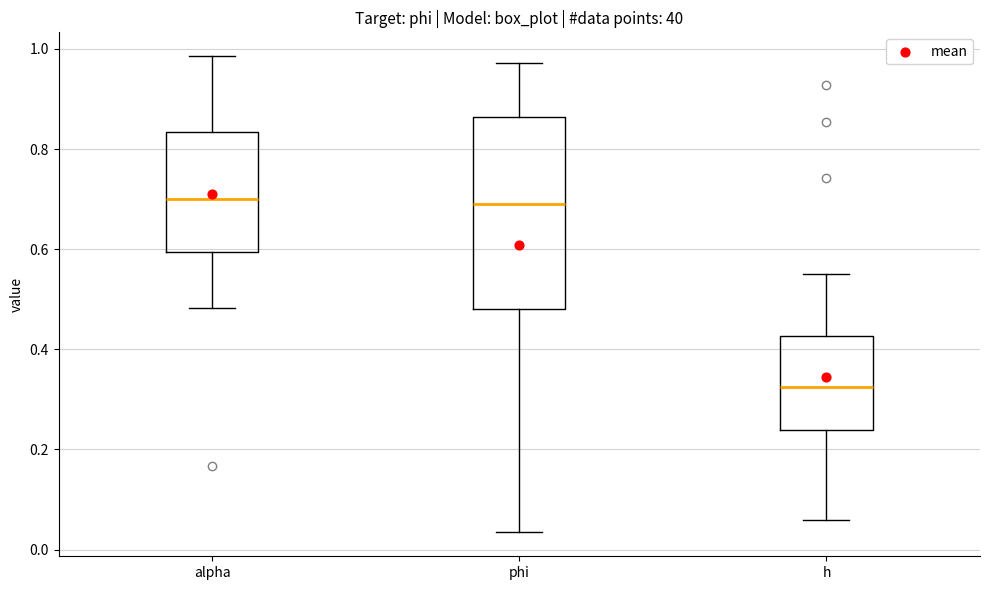

Where does the median line of the box for alpha sit on the y-axis? The values are not printed on the chart, so give them approximately, as read against the axis.

0.70